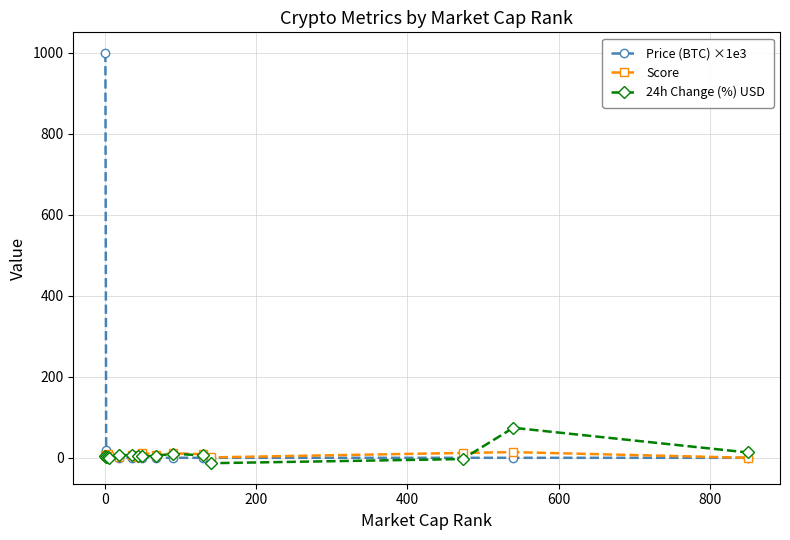

Which series has the largest range (max minus min)?

Price (BTC) ×1e3